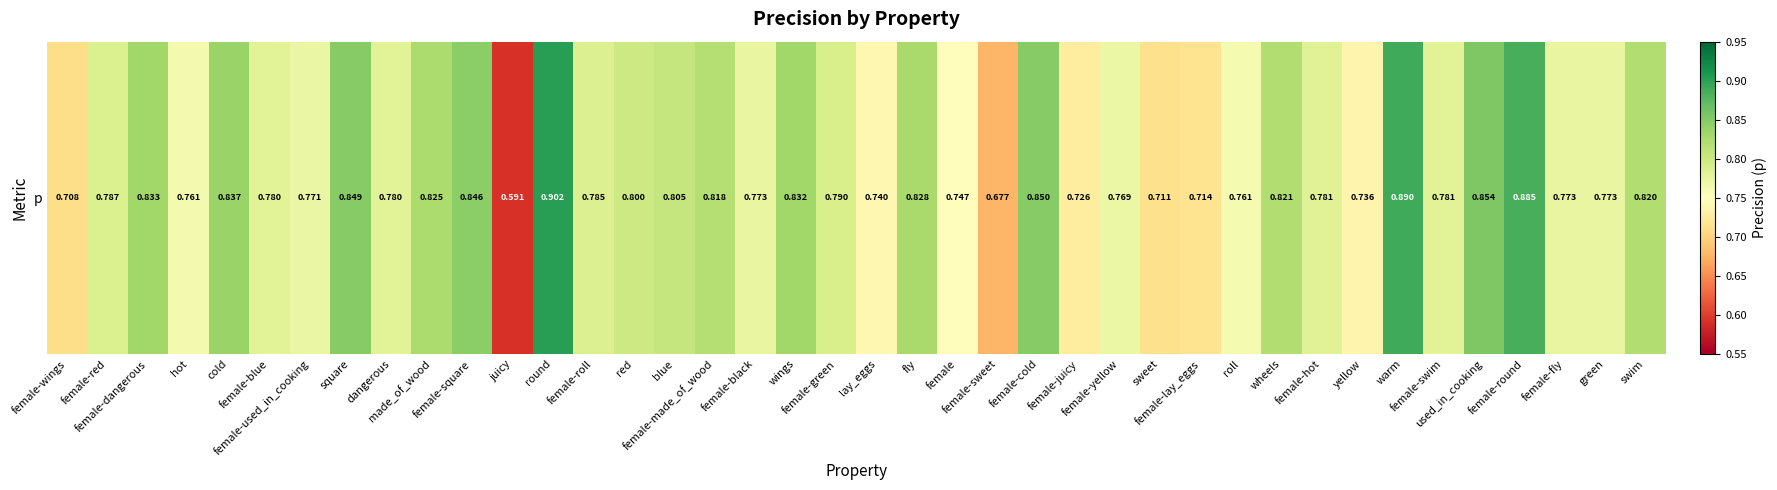

The value at made_of_wood is 0.8. True or false?

True